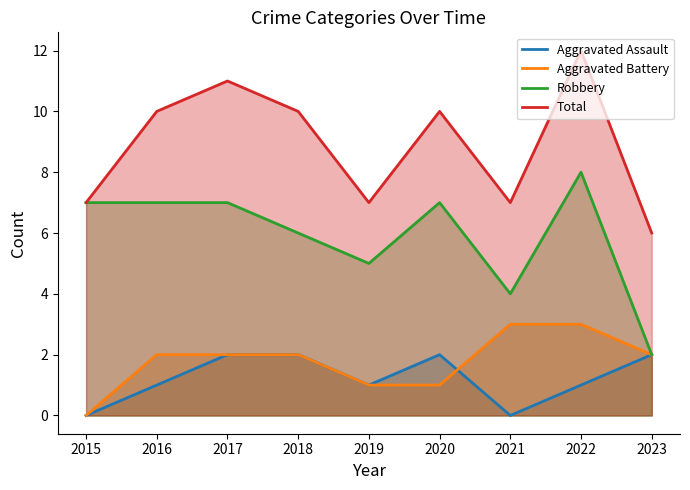

Which series has the largest range (max minus min)?

Robbery